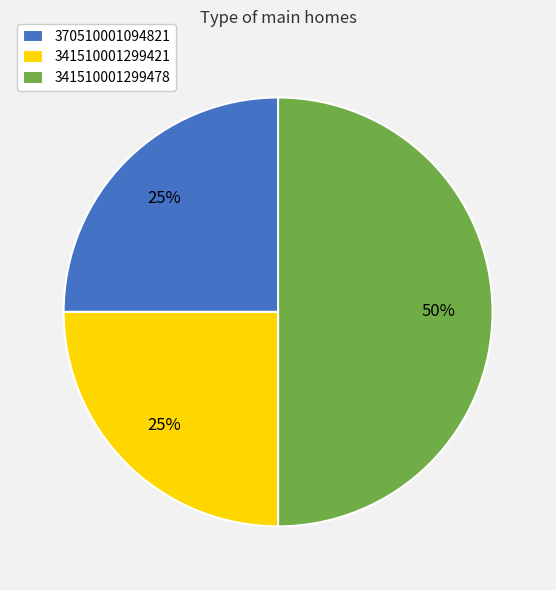

True or false: 341510001299478 accounts for 37% of the total.

False